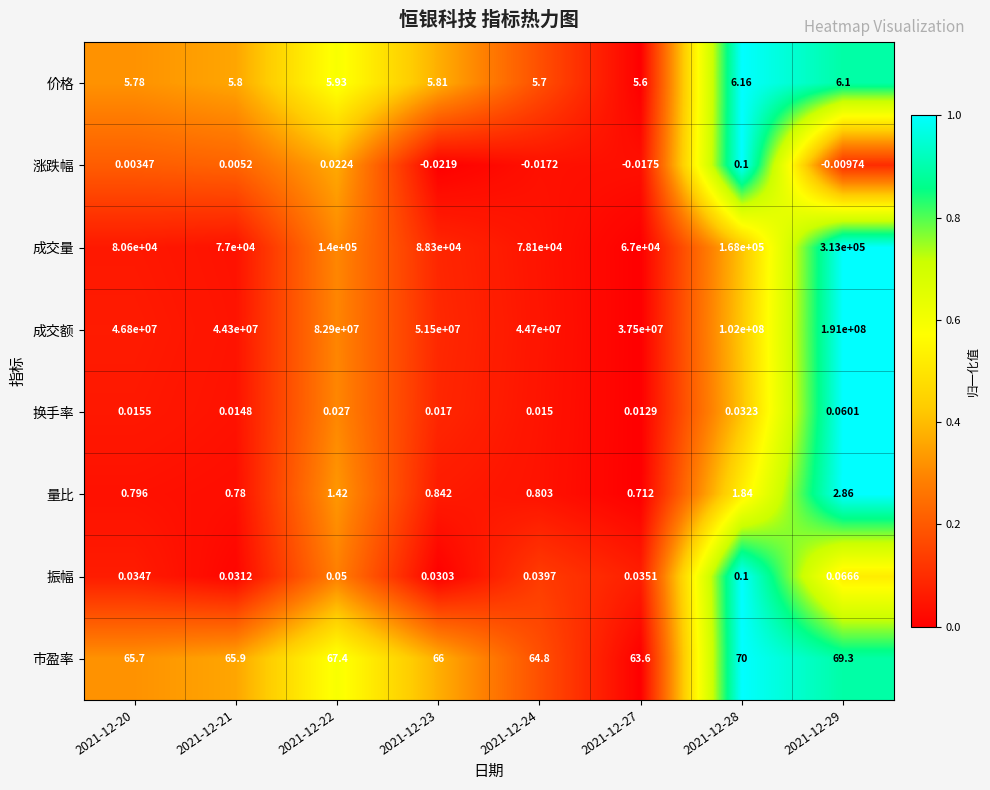

Which series has the widest spread of values?

成交额